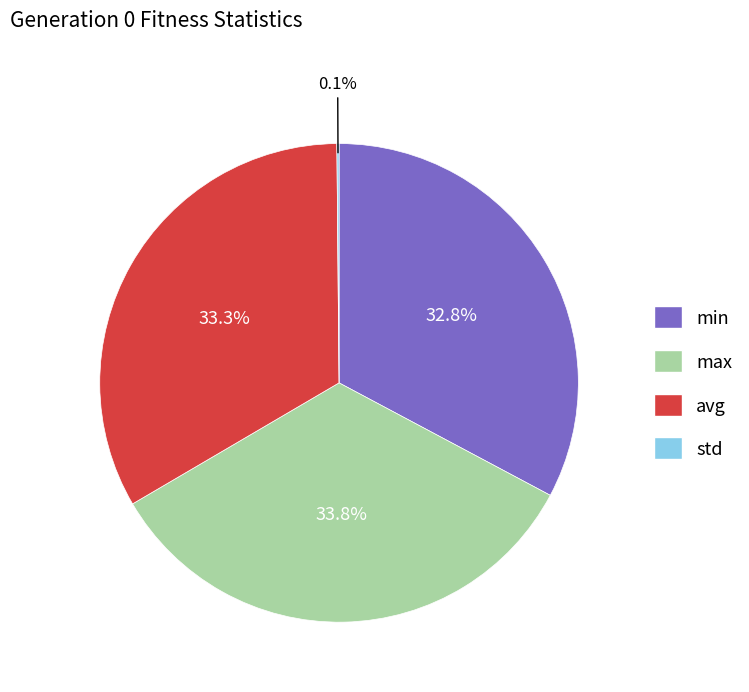

Do max and min together represent more than half of the pie?

Yes